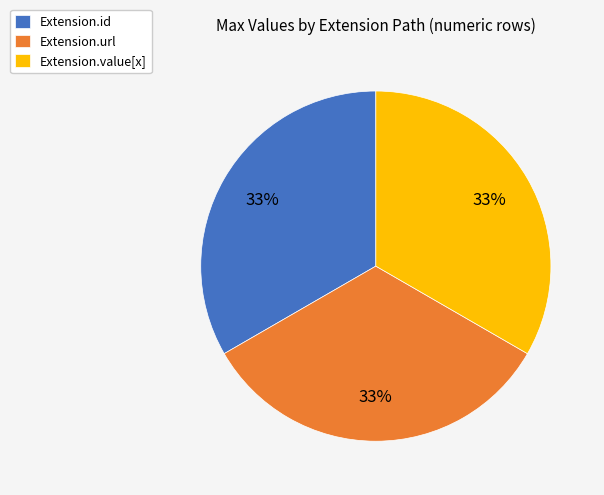

The Extension.value[x] slice represents 33% of the pie. True or false?

True